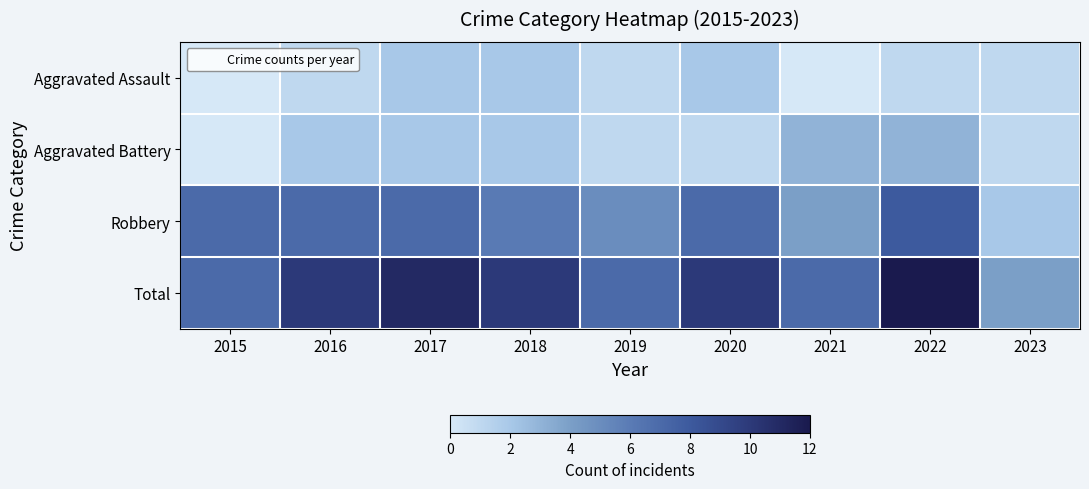

Rank the series by their maximum value, from lowest to highest.

Aggravated Assault, Aggravated Battery, Robbery, Total